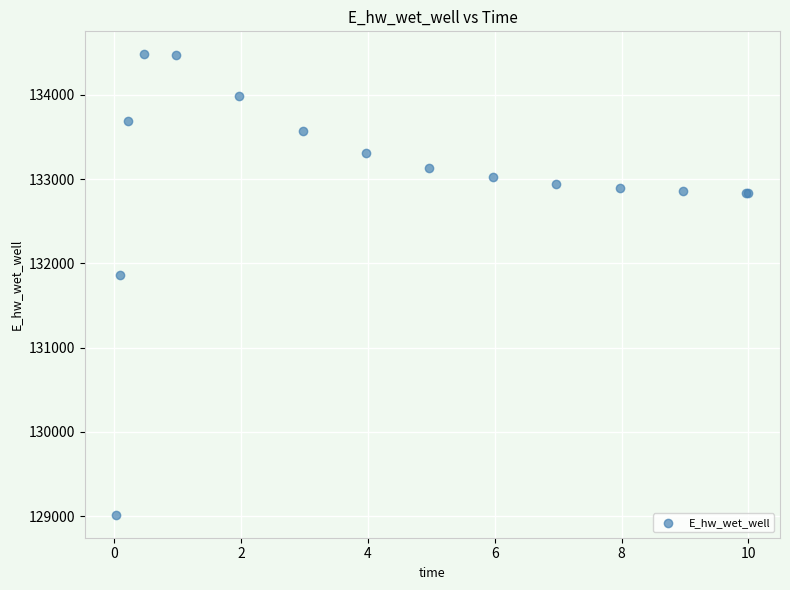

What Y value in the scatter plot is closest to 131748?

131866.7